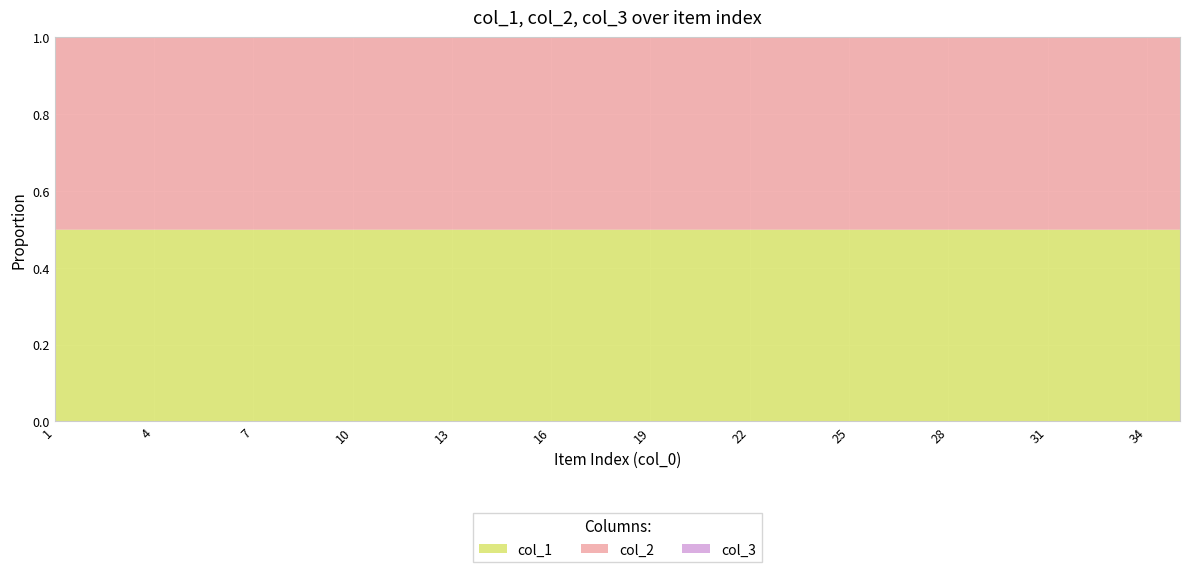

What are all the series names shown in the legend?

col_1, col_2, col_3